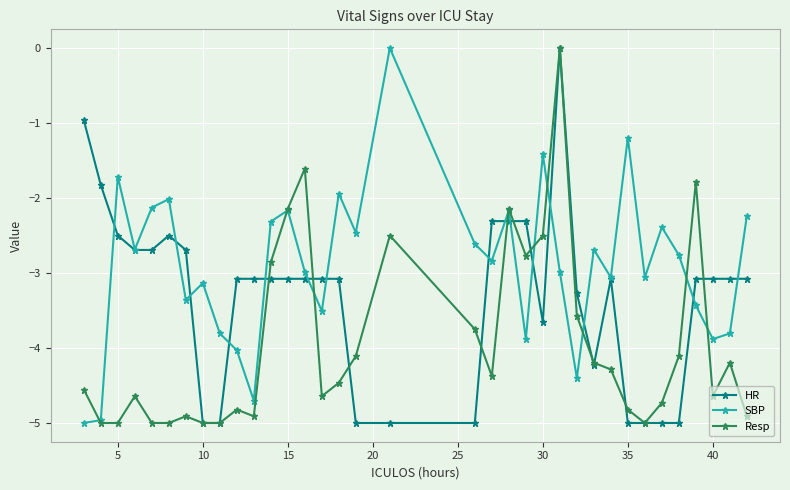

What is the value of the Resp point at the 25th from the left?

-3.6